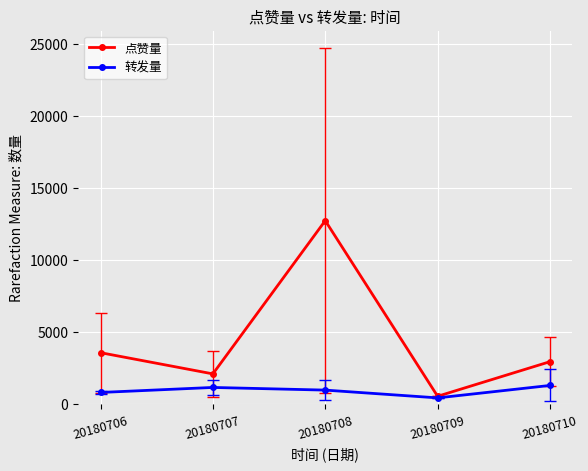

Which series has the widest spread of values?

点赞量